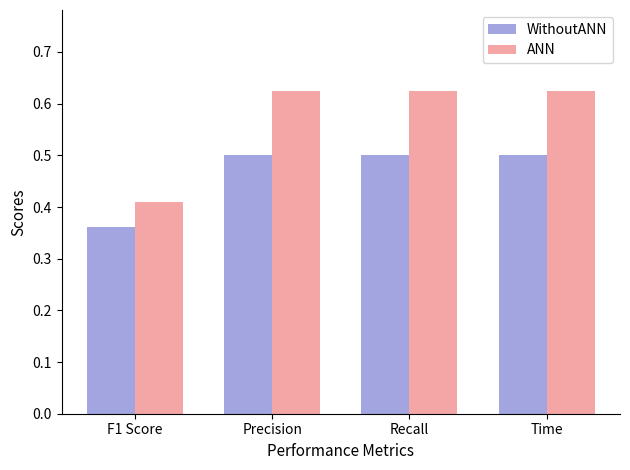

What position from the left is Time?

4